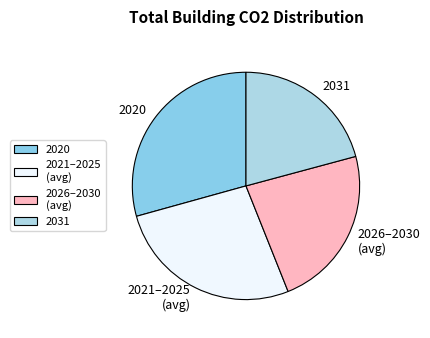

Approximately how many times larger is the value at 2031 compared to 2026–2030 (avg)?

0.9